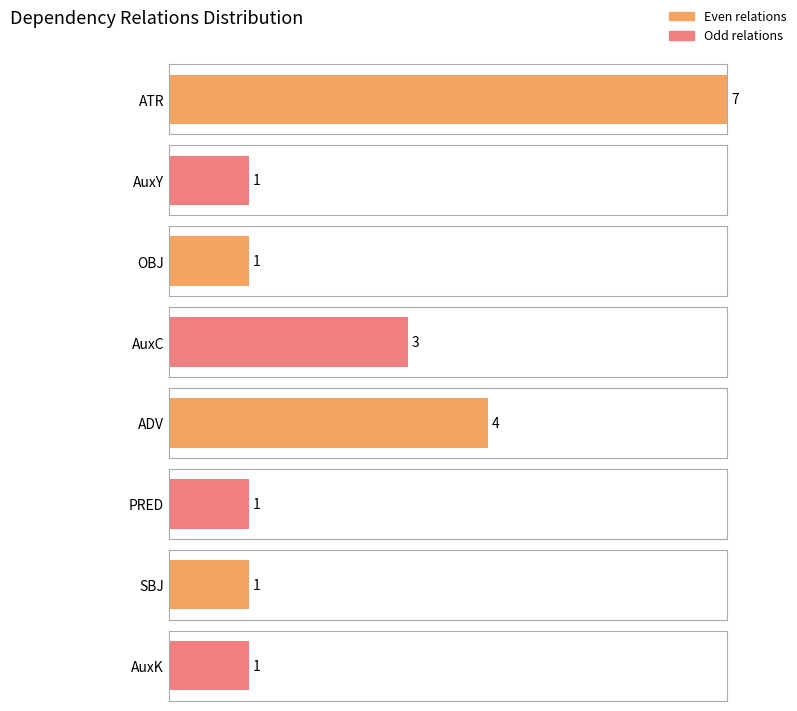

How many bars are there in total?

8